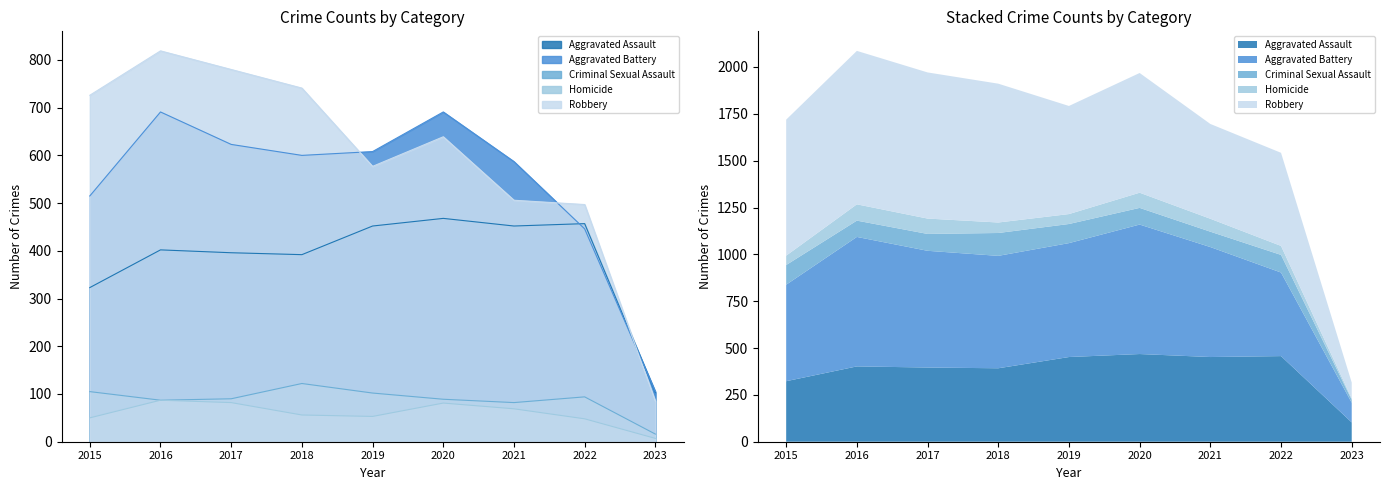

What is the average value of the Aggravated Battery series?

541